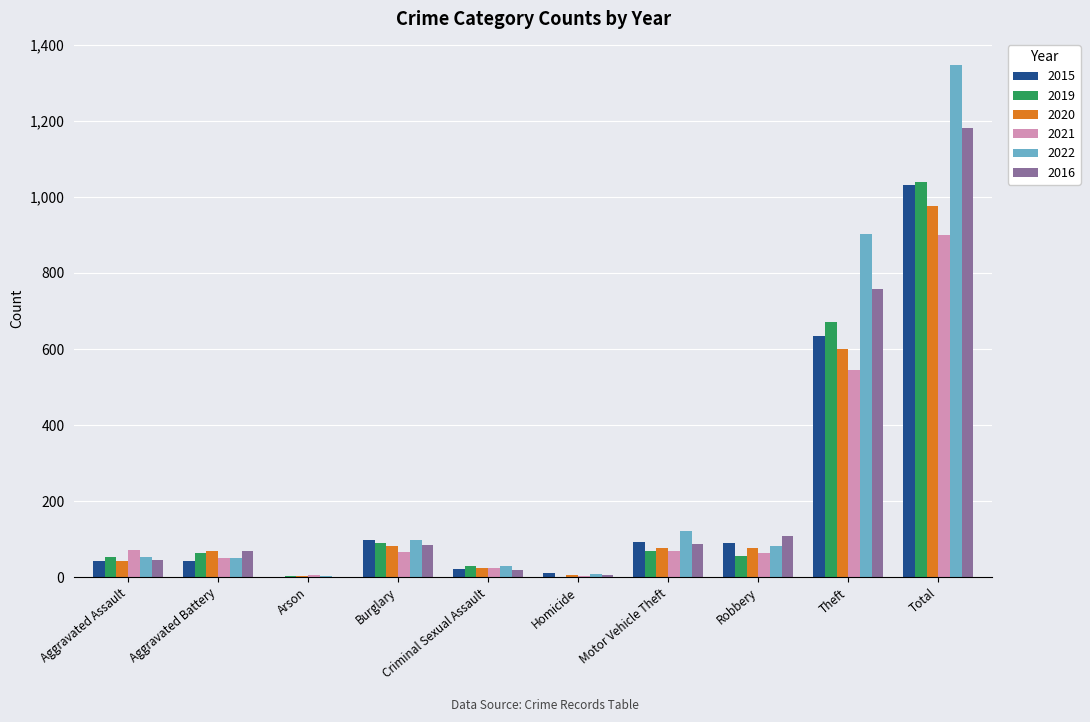

Which series has the largest total across all categories?

2022